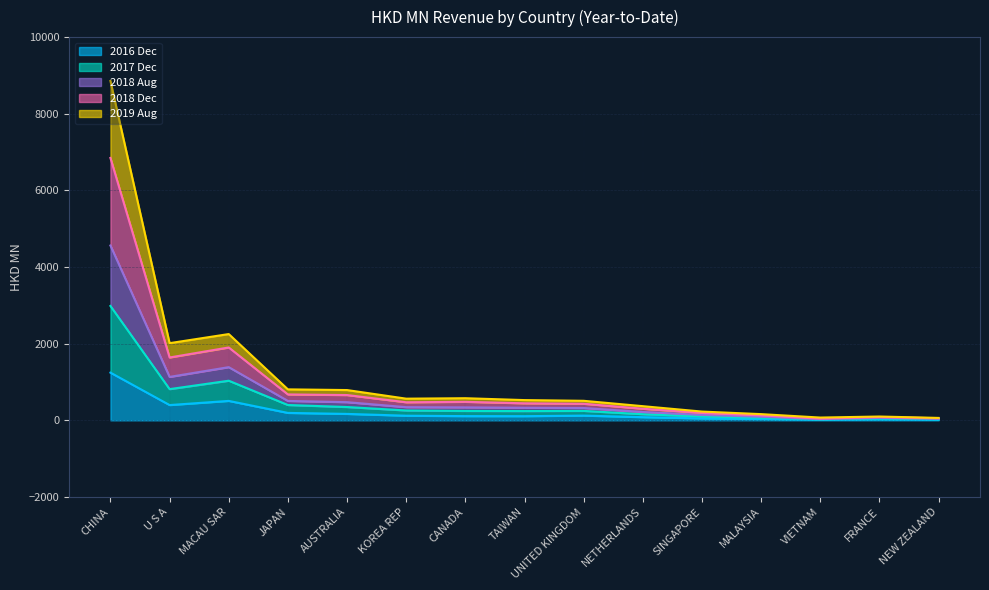

At which category is the sum across all series the highest?

CHINA